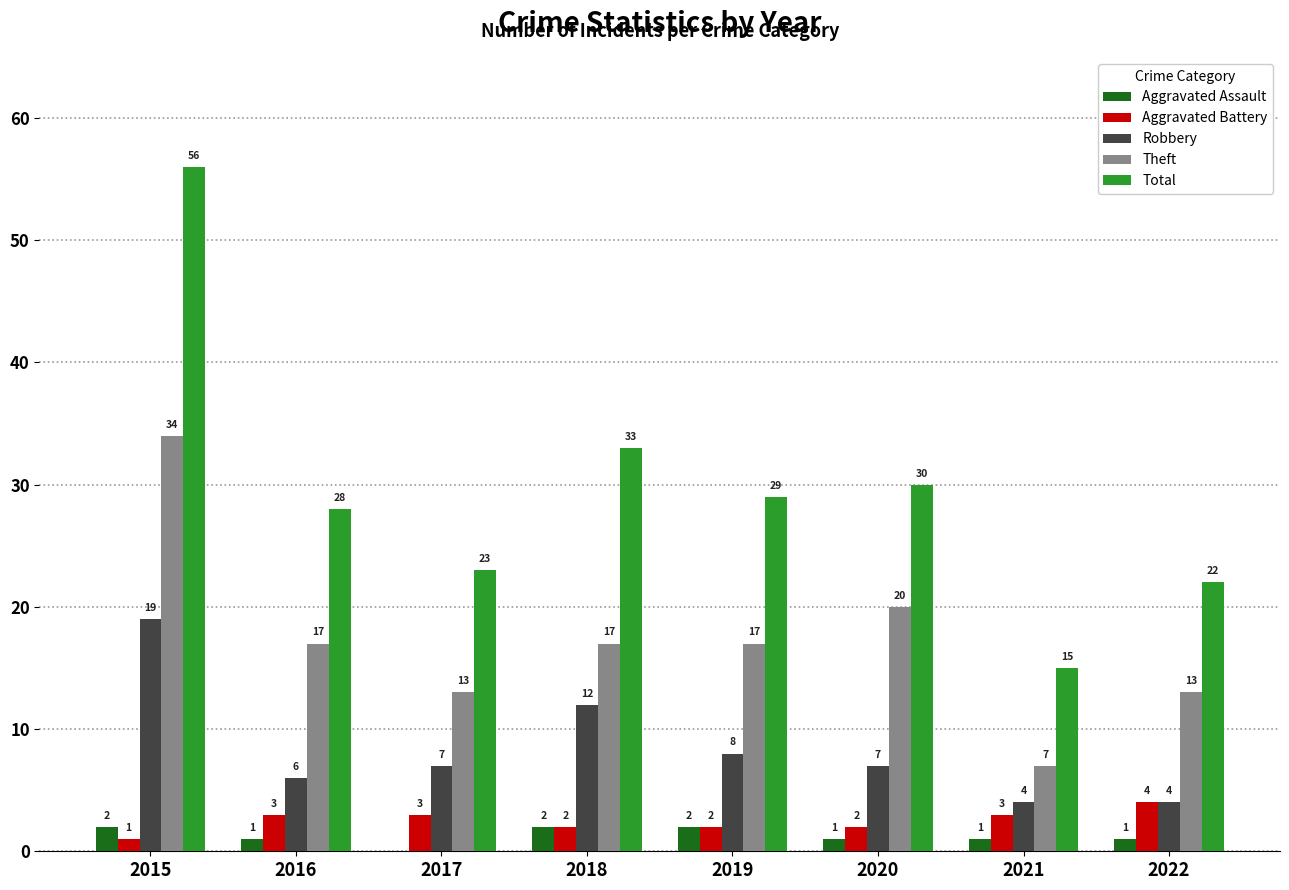

Reading right to left, extract all data points from this chart.

Aggravated Assault: 2022=1	2021=1	2020=1	2019=2	2018=2	2017=0	2016=1	2015=2
Aggravated Battery: 2022=4	2021=3	2020=2	2019=2	2018=2	2017=3	2016=3	2015=1
Robbery: 2022=4	2021=4	2020=7	2019=8	2018=12	2017=7	2016=6	2015=19
Theft: 2022=13	2021=7	2020=20	2019=17	2018=17	2017=13	2016=17	2015=34
Total: 2022=22	2021=15	2020=30	2019=29	2018=33	2017=23	2016=28	2015=56